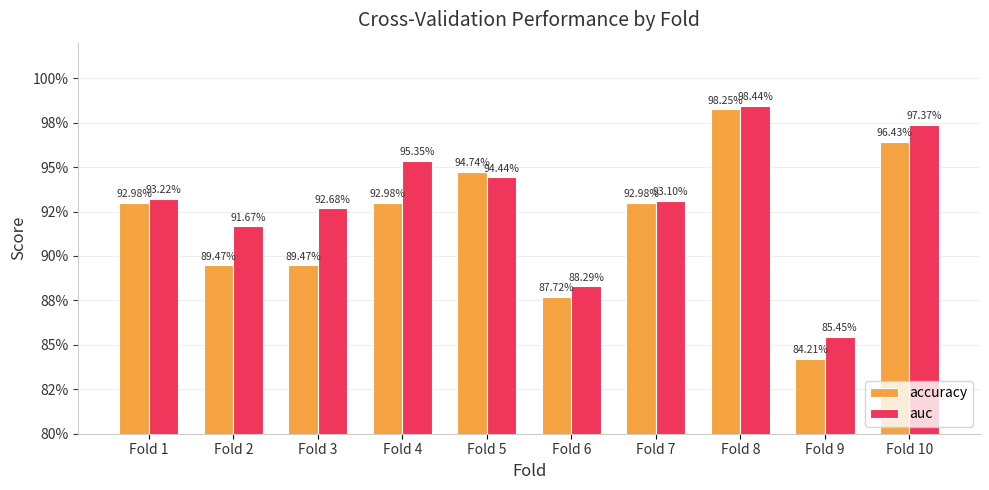

What are all the series names shown in the legend?

accuracy, auc